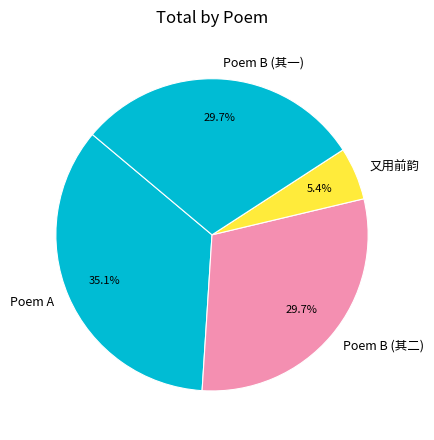

What is the ratio of the value at Poem A to the value at Poem B (其一)?

1.2